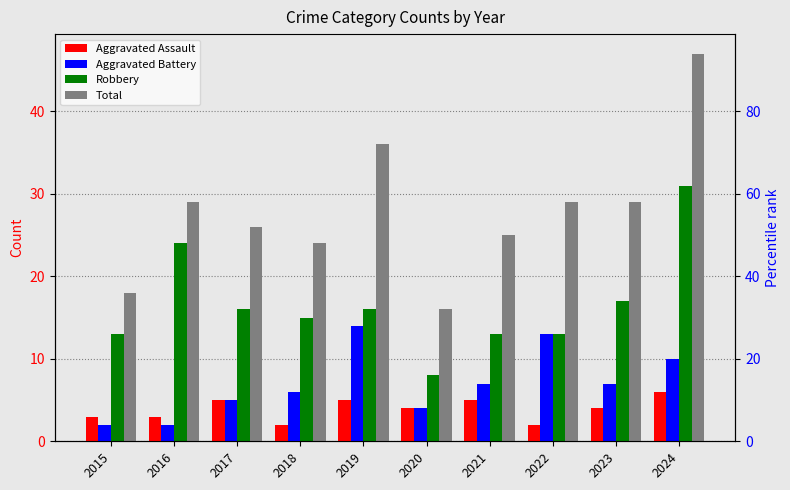

Which series has the widest spread of values?

Total